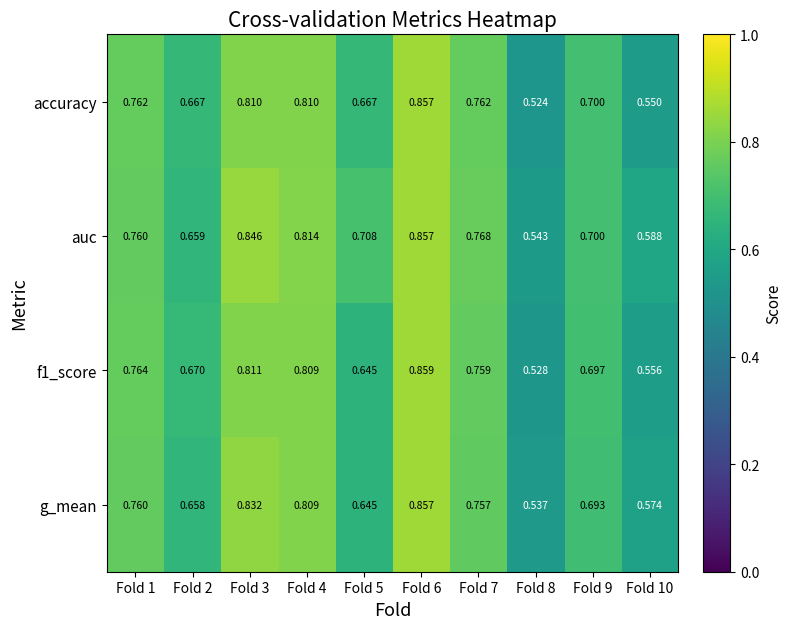

Is the value of accuracy at Fold 7 greater than the value of auc at Fold 8?

Yes